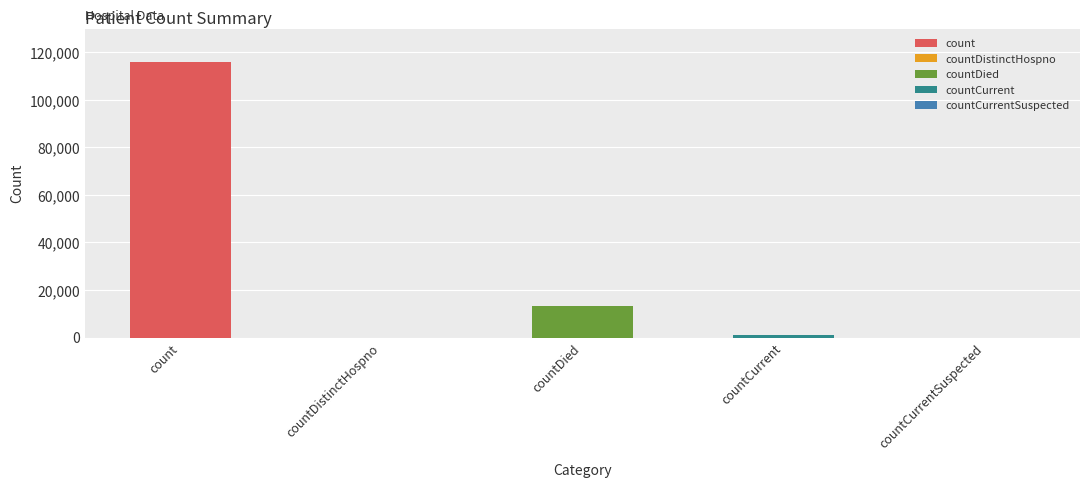

Where does the data first go above 1081?

count